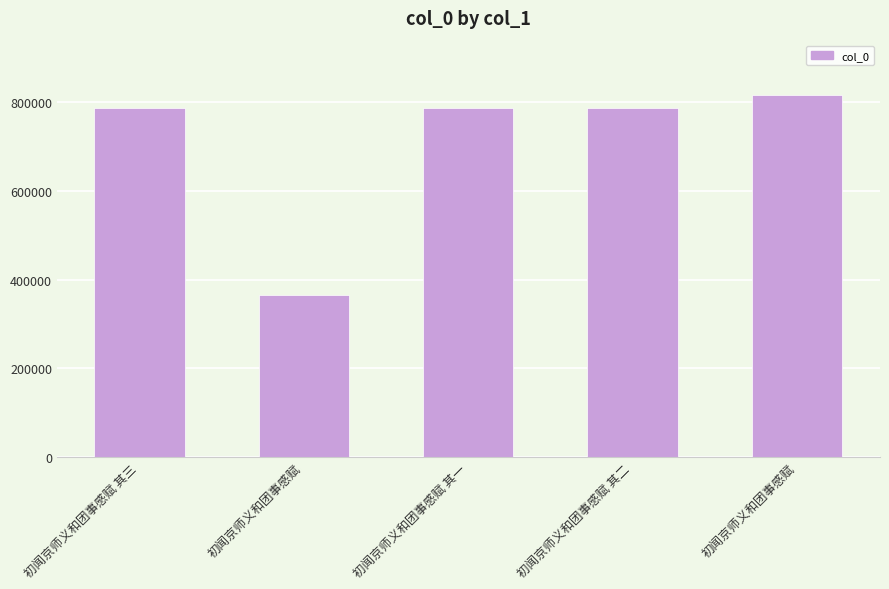

Reading right to left, what are all the values shown in this chart?

816339	786024	786023	365894	786025